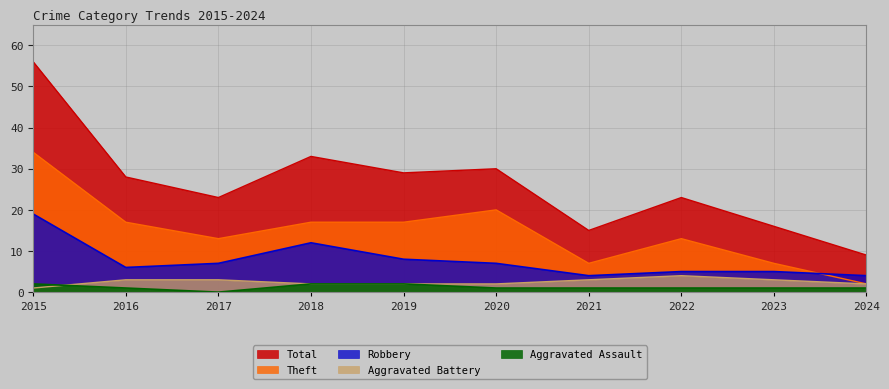

At which label does Robbery reach its peak?

2015